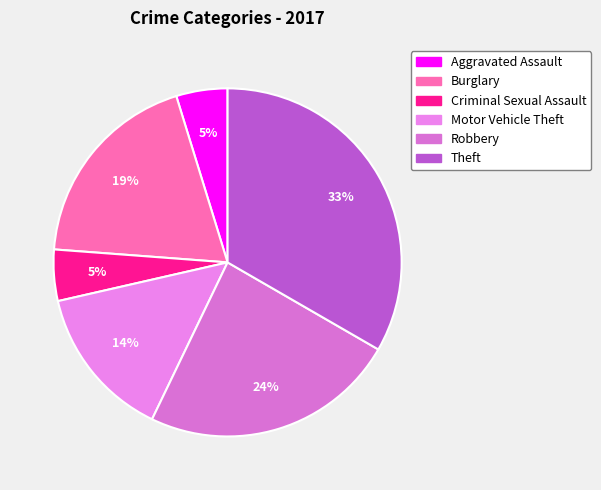

Is Burglary the majority of the pie?

No